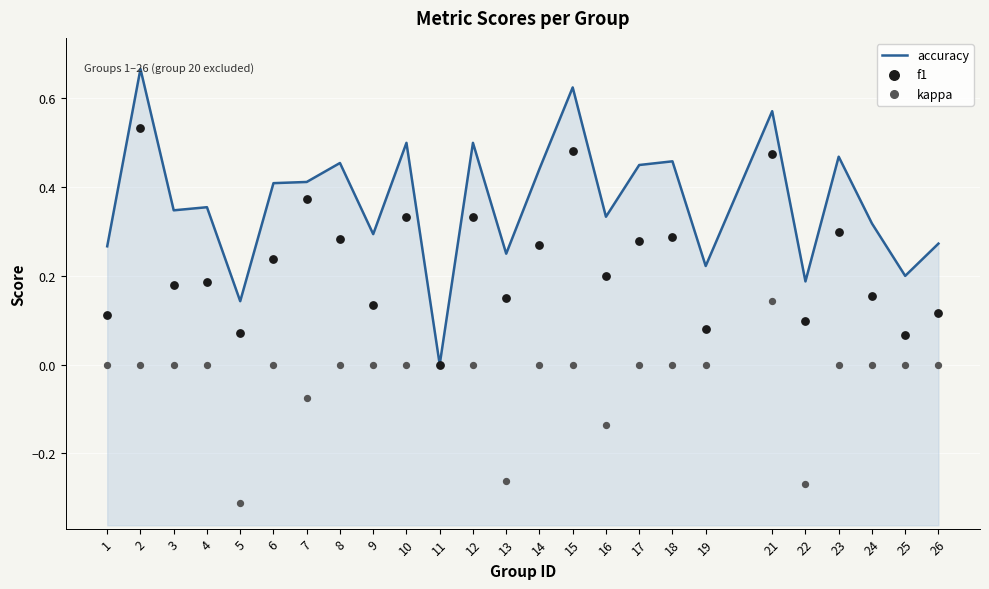

Which series has the largest total across all categories?

accuracy